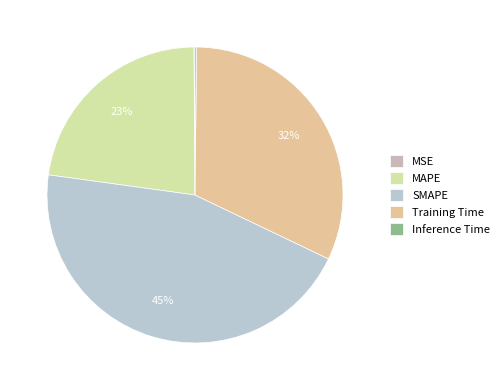

Which has a higher value, Training Time or SMAPE?

SMAPE